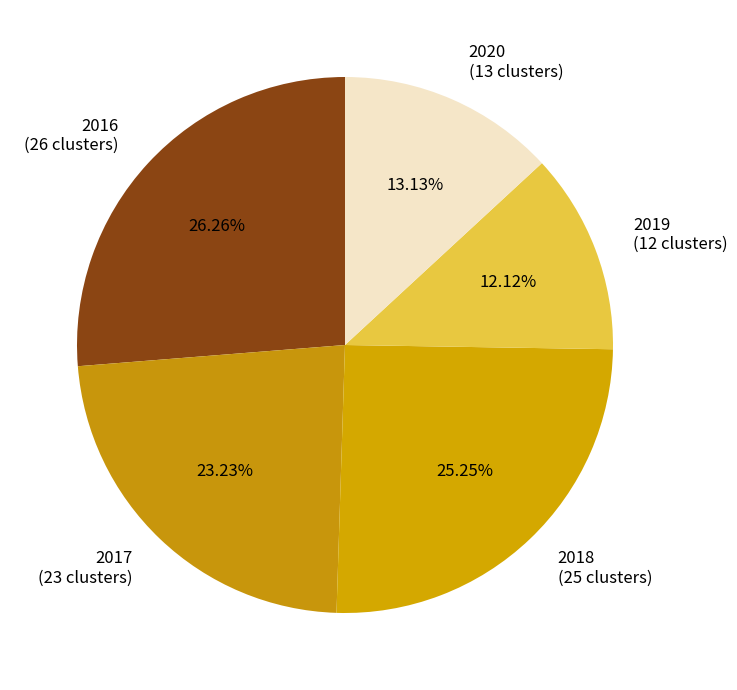

What percentage is NOT represented by 2016?

73.7%